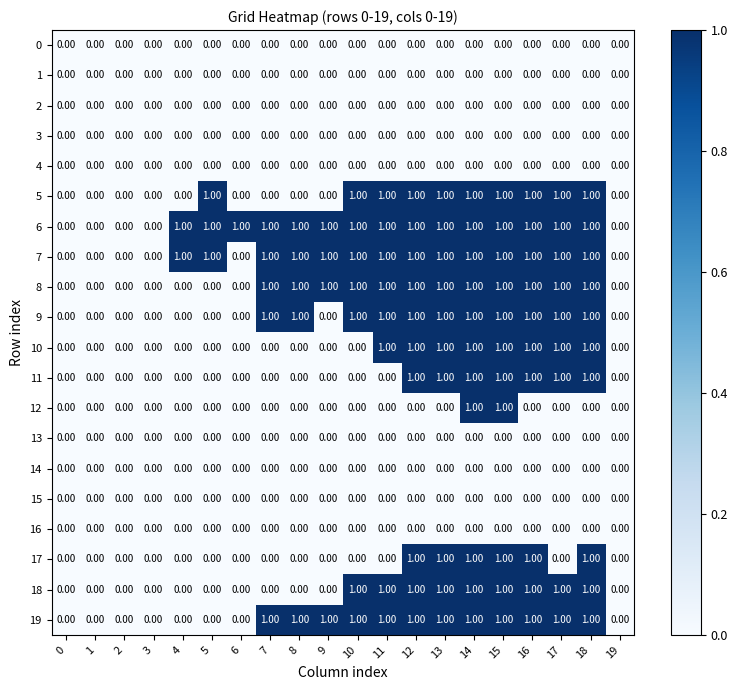

Which series has the largest total across all categories?

6